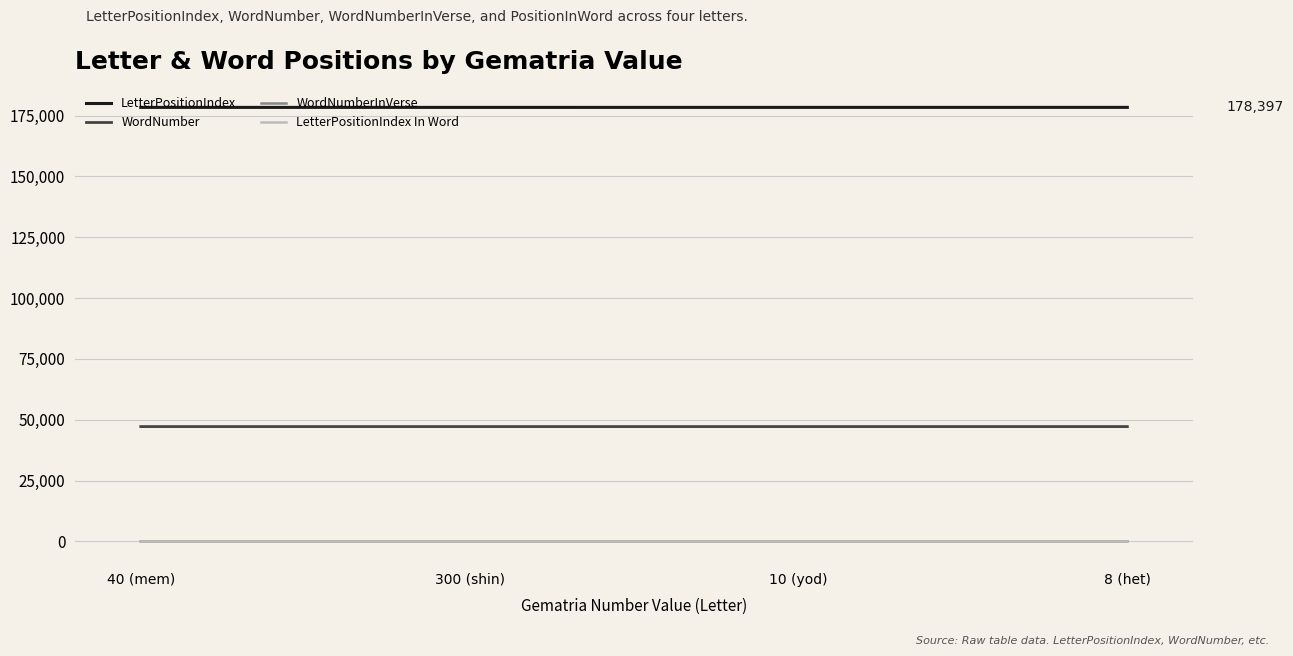

True or false: WordNumberInVerse and LetterPositionIndex In Word intersect in this chart.

False